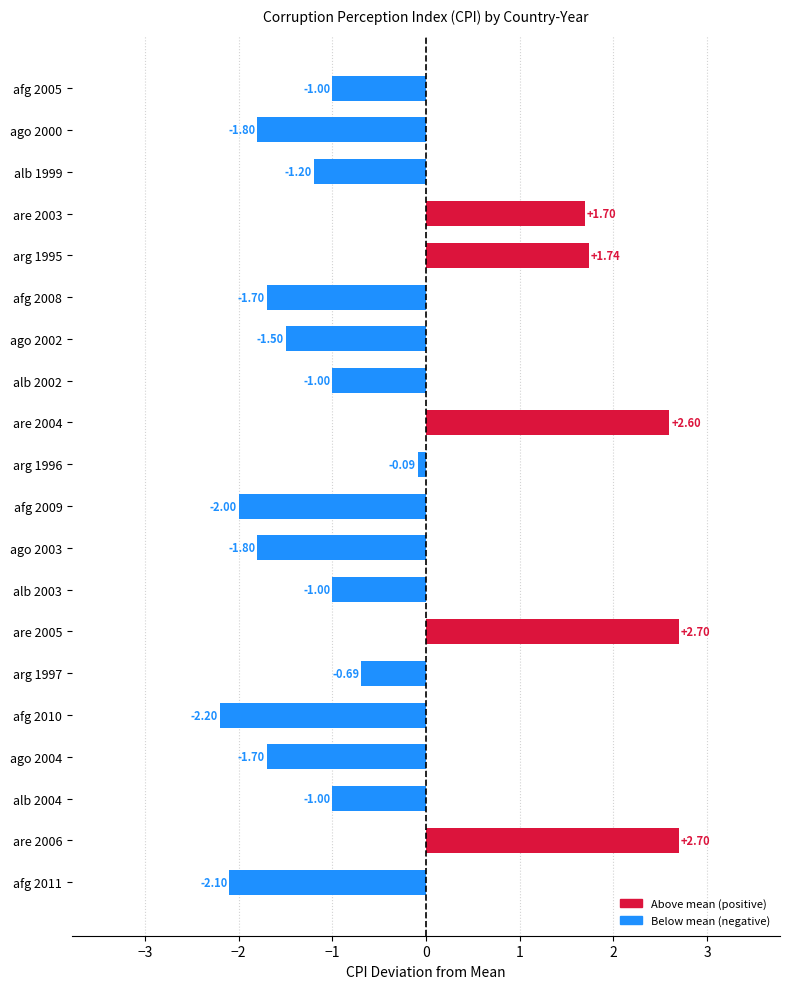

What is the average value?

-0.5